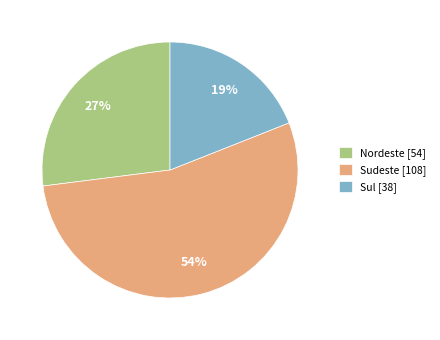

To the nearest percent, what percentage of the pie is Sul?

19%